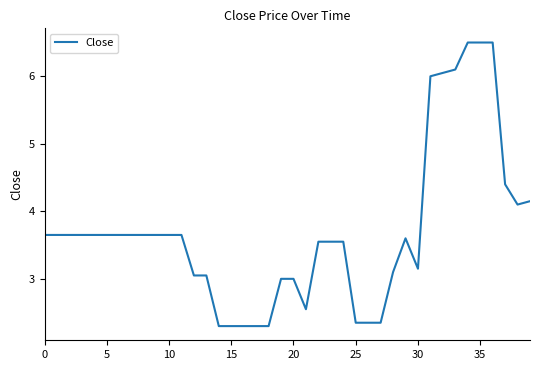

What is the maximum value shown in the chart?

6.5